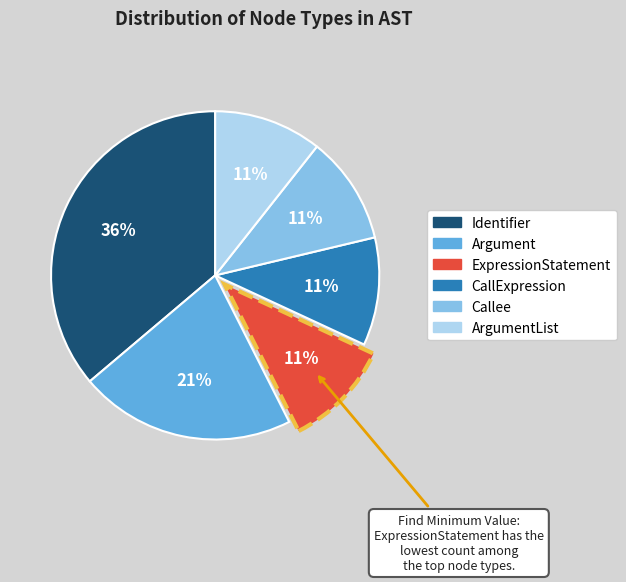

To the nearest percent, what is the average slice percentage?

17%